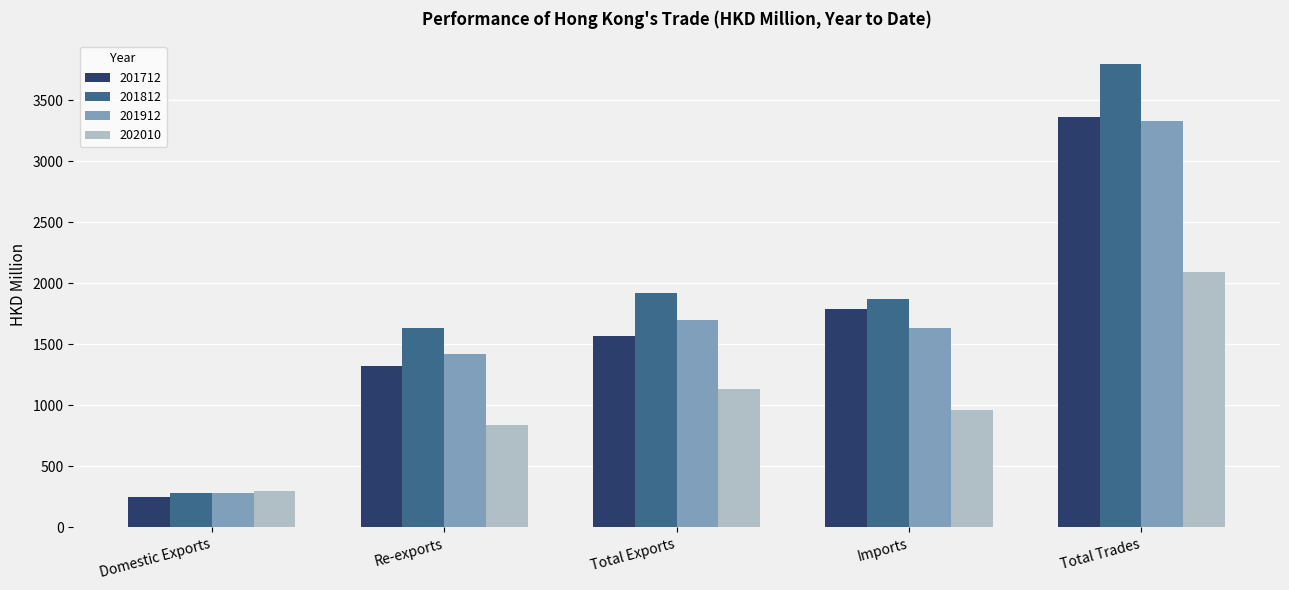

How many values in the 202010 series exceed 961?

3